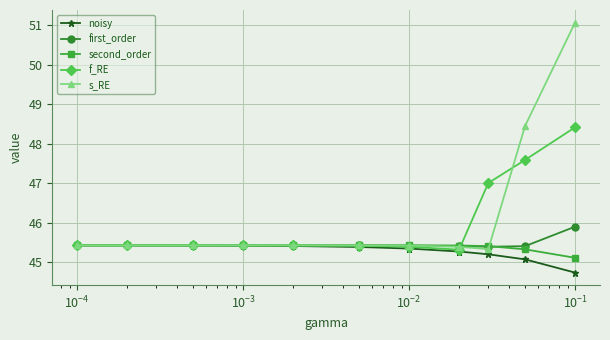

Reading right to left, what are all the values shown in this chart?

noisy: 44.7	45.1	45.2	45.3	45.3	45.4	45.4	45.4	45.4	45.4	45.4
first_order: 45.9	45.4	45.4	45.4	45.4	45.4	45.4	45.4	45.4	45.4	45.4
second_order: 45.1	45.3	45.4	45.4	45.4	45.4	45.4	45.4	45.4	45.4	45.4
f_RE: 48.4	47.6	47.0	45.3	45.4	45.4	45.4	45.4	45.4	45.4	45.4
s_RE: 51.1	48.5	45.3	45.4	45.4	45.4	45.4	45.4	45.4	45.4	45.4